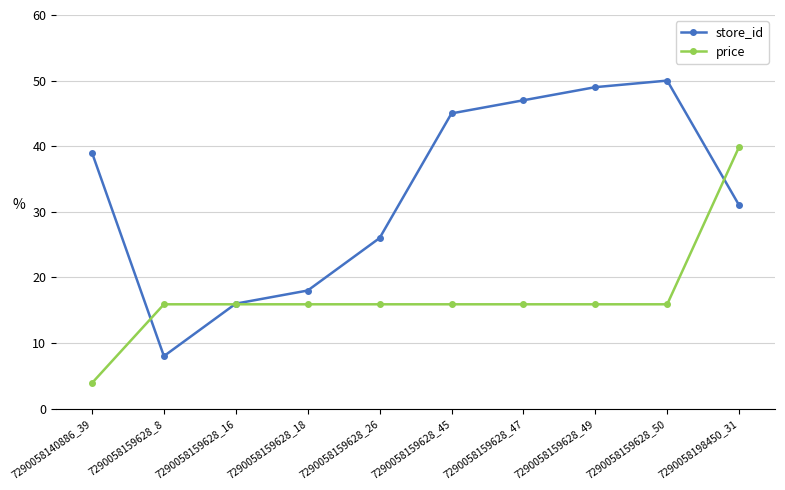

How many lines are shown in the chart?

2